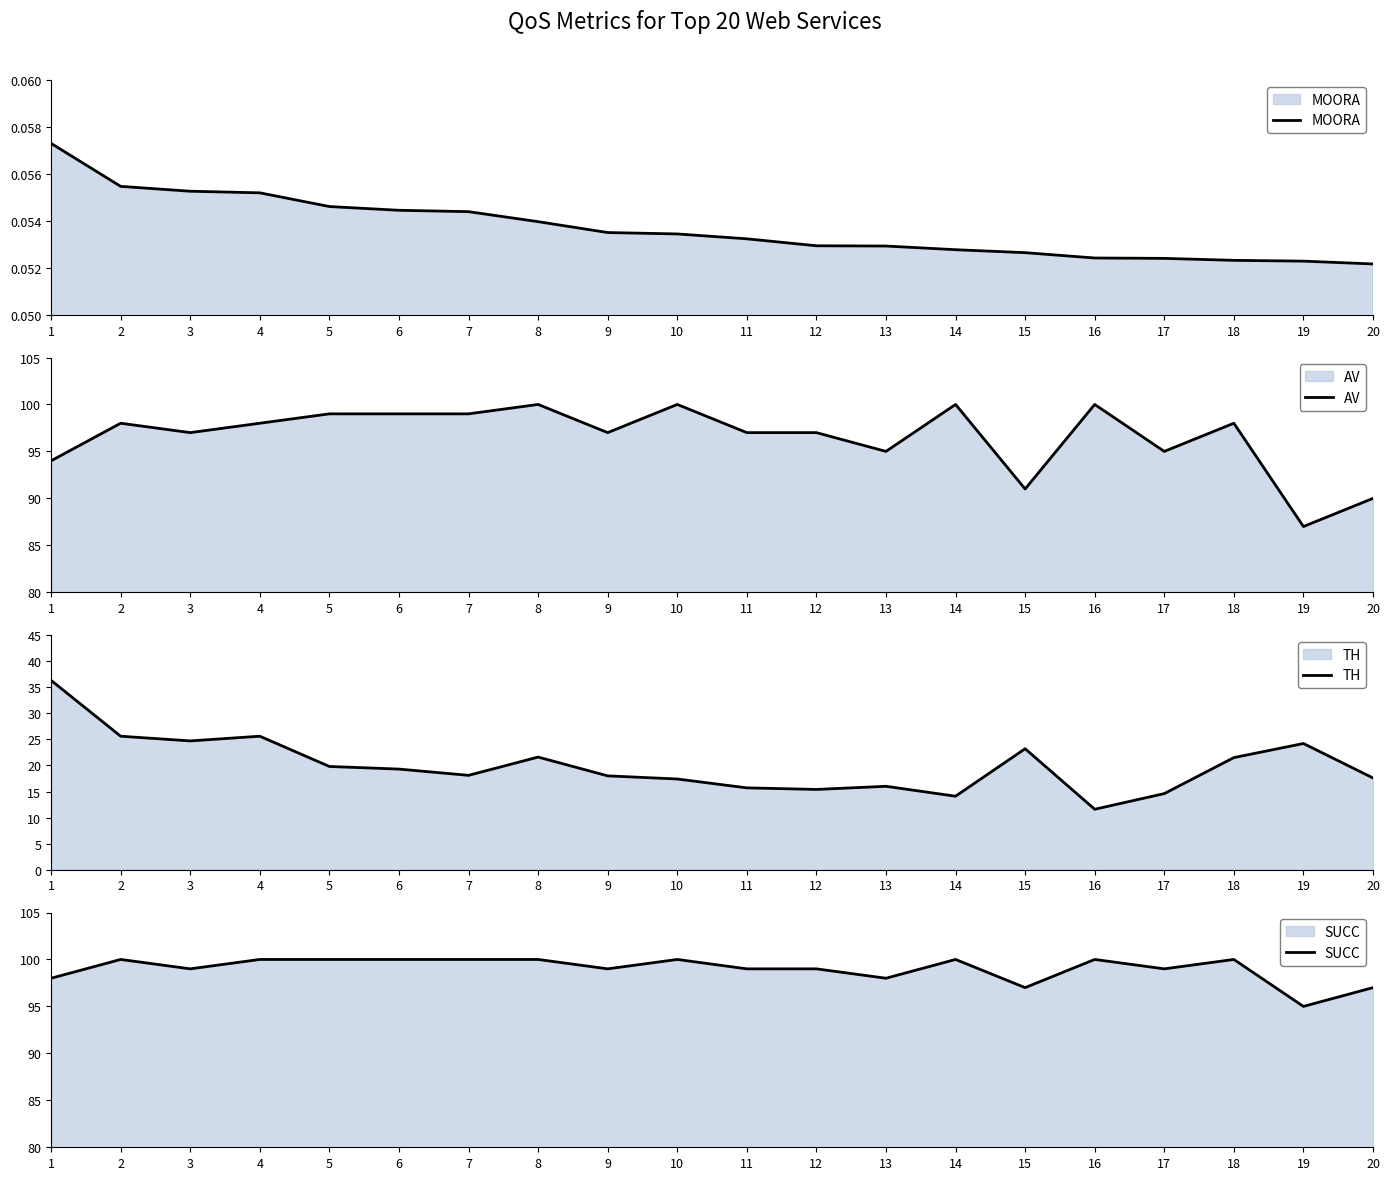

What is the smallest value displayed?

0.1